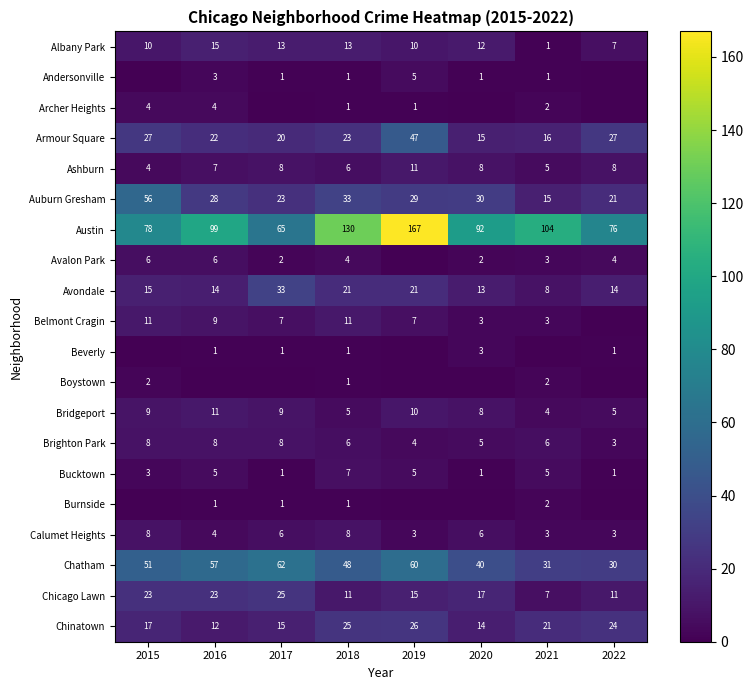

What is the approximate value of Calumet Heights at 2022?

3